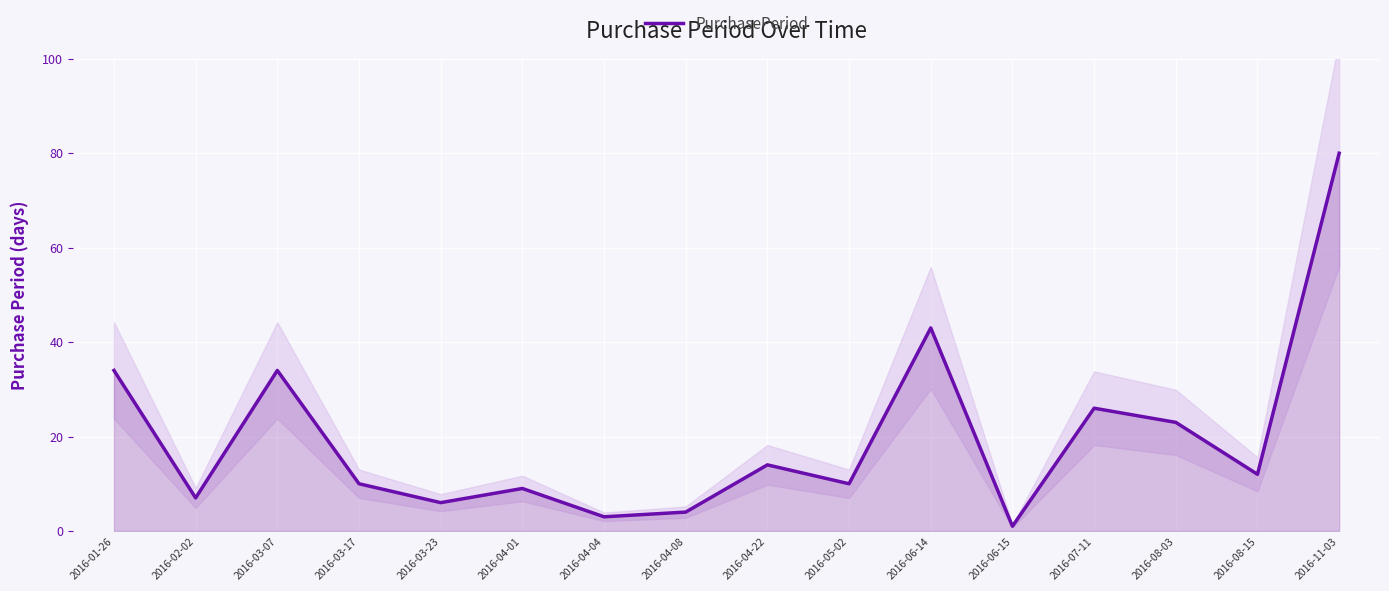

What is the sum of all values?

316